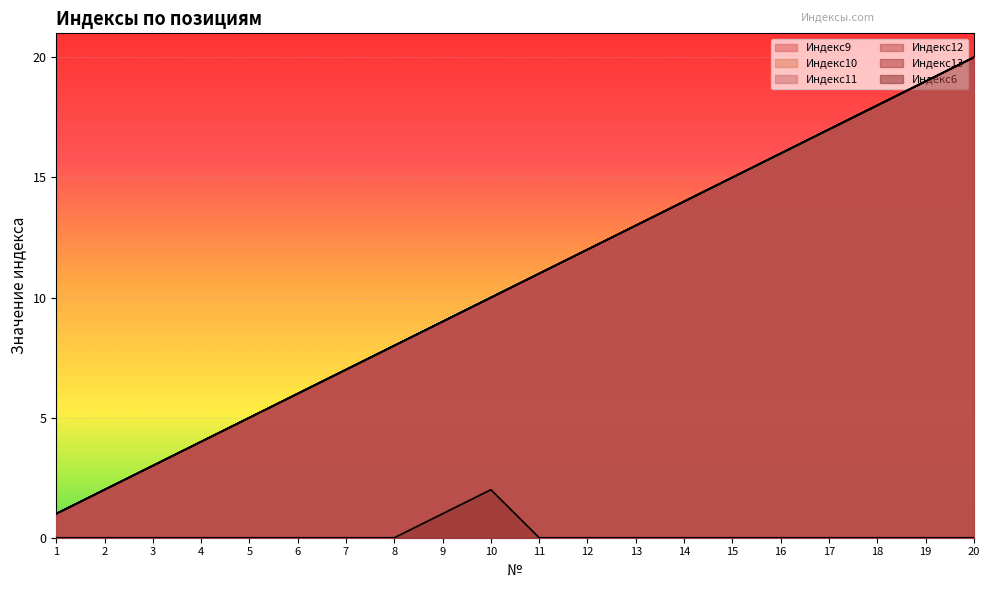

What is the value of the Индекс12 point at the 18th from the left?

18